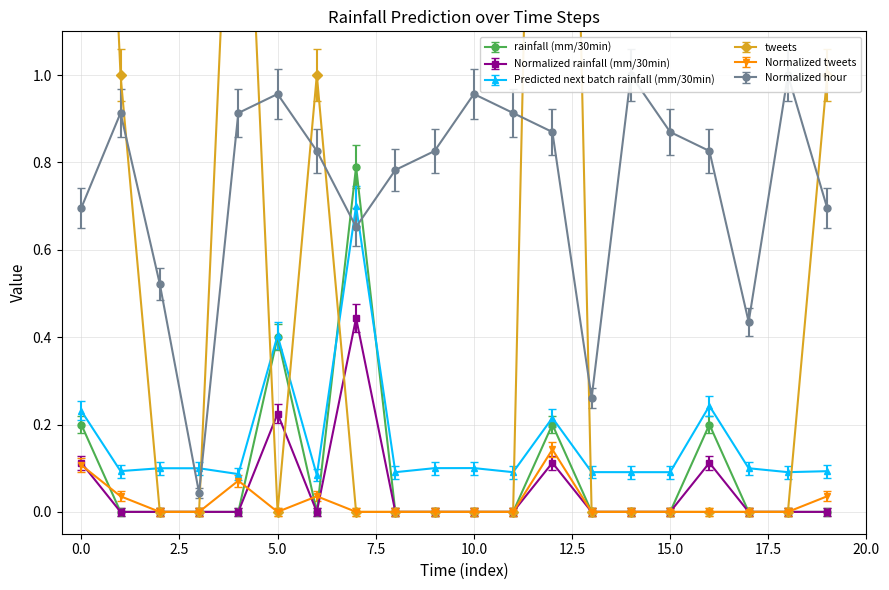

What is the maximum value for rainfall (mm/30min)?

0.8